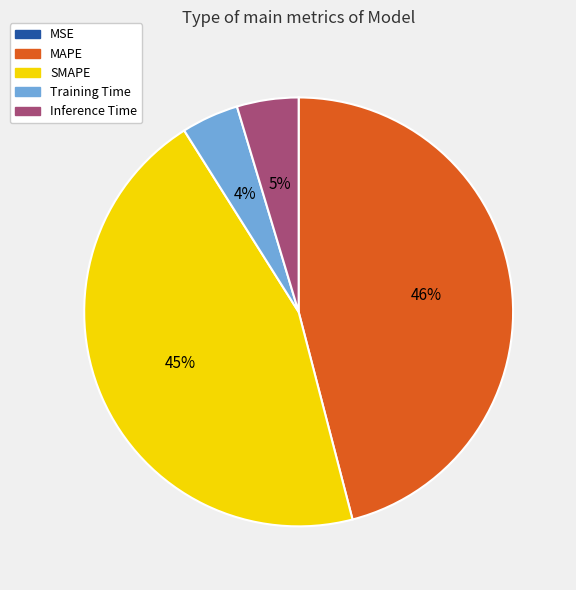

Which has a higher value, MAPE or Inference Time?

MAPE